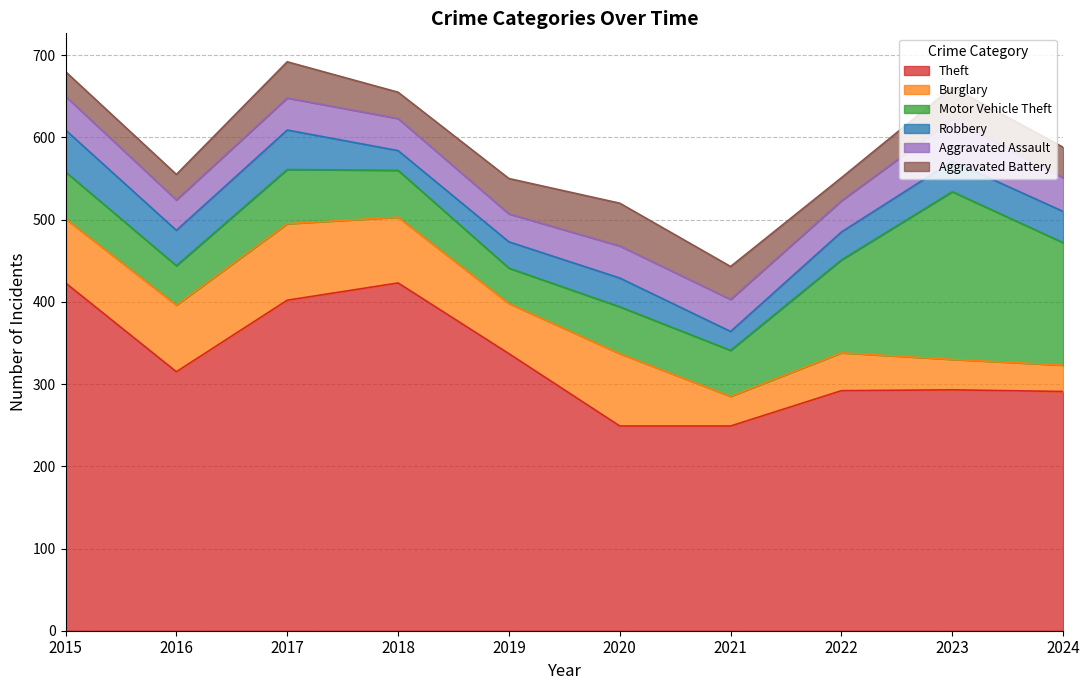

Where is the first local minimum for Robbery?

2016